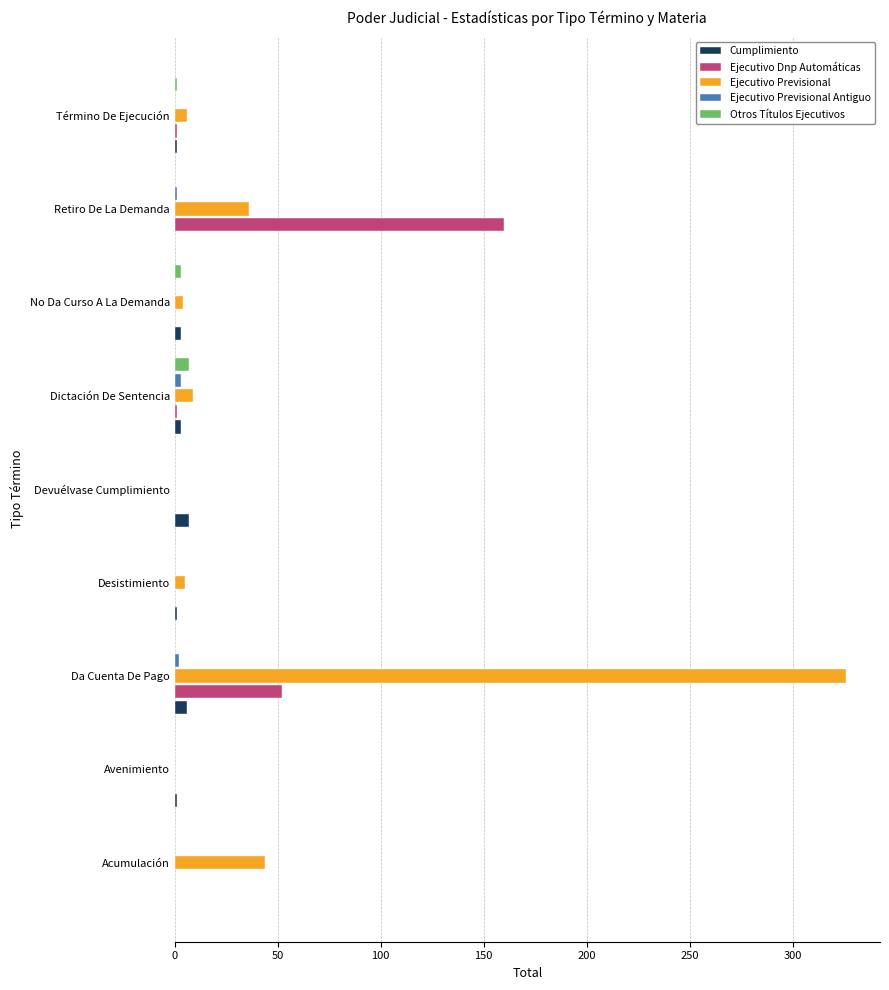

Which series has the widest spread of values?

Ejecutivo Previsional